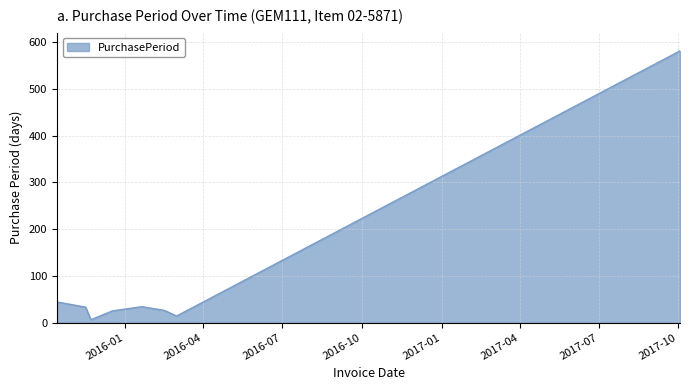

True or false: there are more than 0 points higher than both neighbors.

True